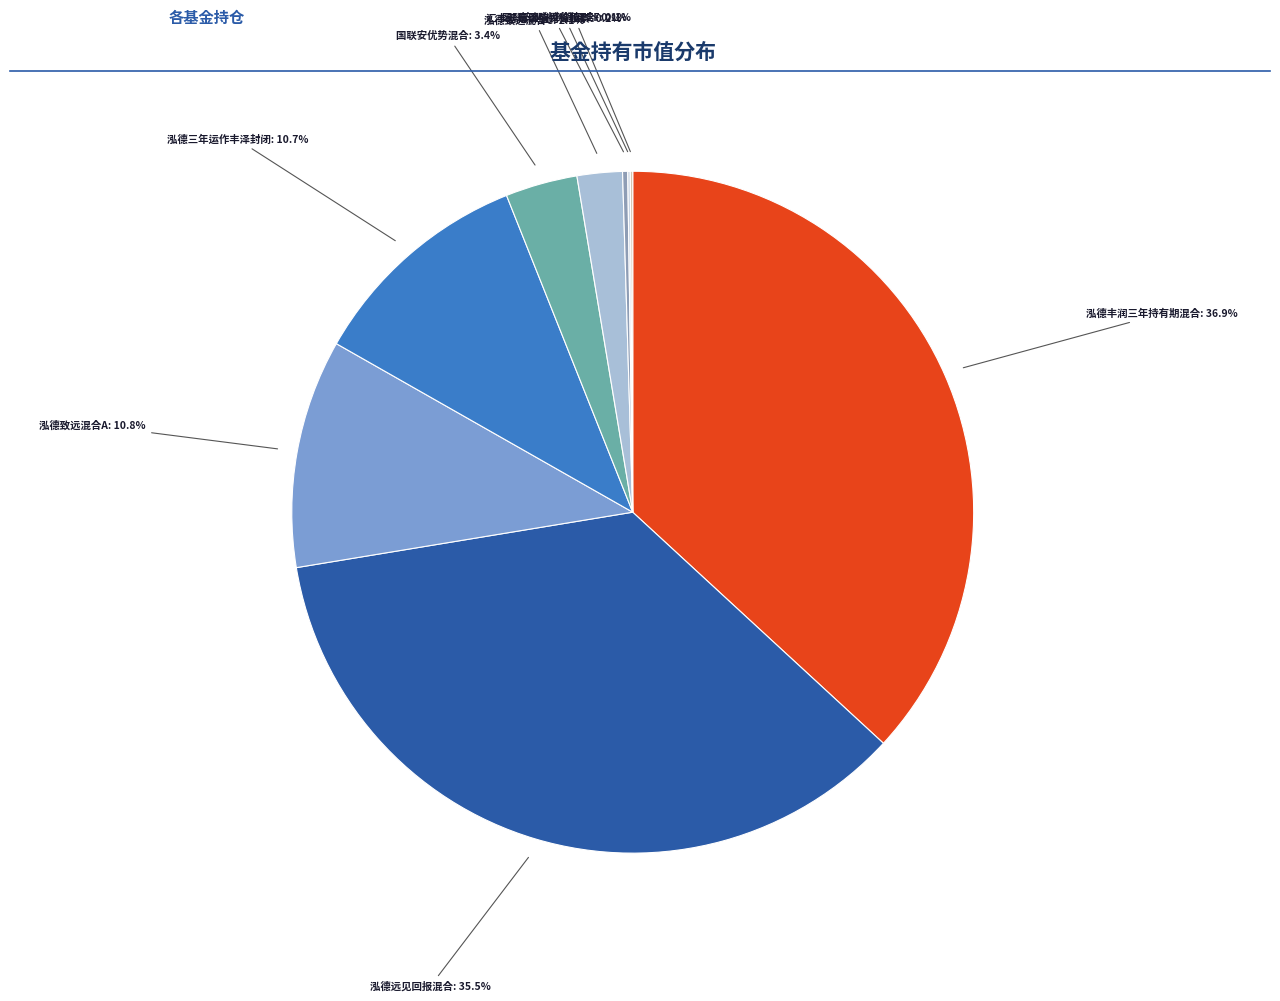

Which slice is the largest?

泓德丰润三年持有期混合